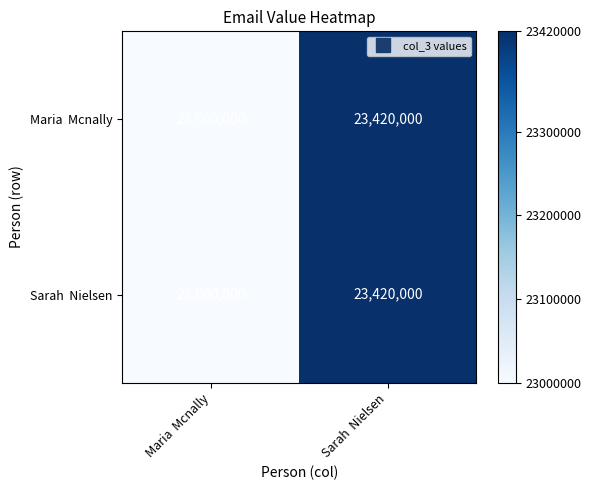

What is the greatest value displayed?

23420000